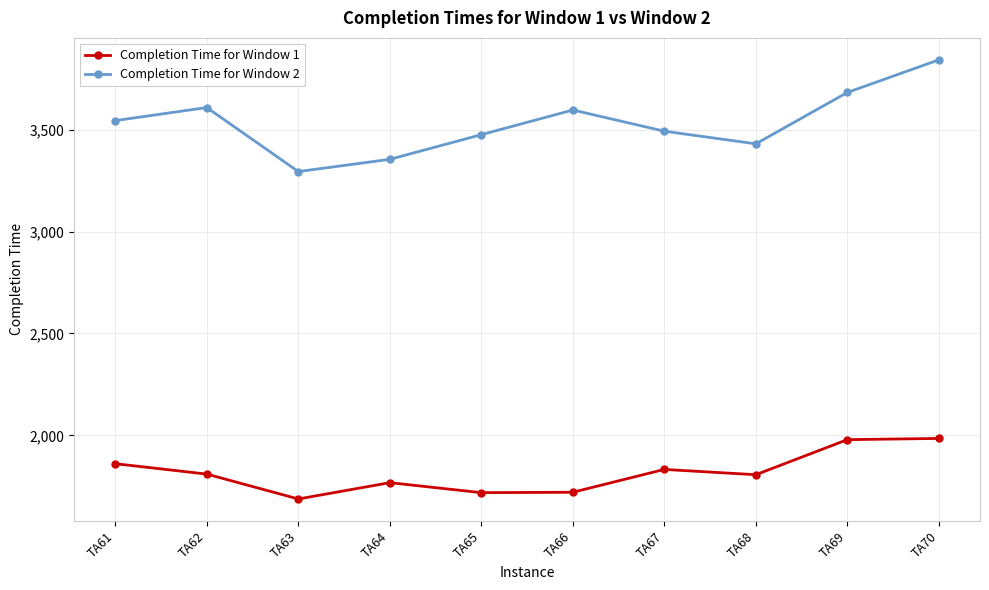

The value of Completion Time for Window 1 at TA62 is 1810. True or false?

True